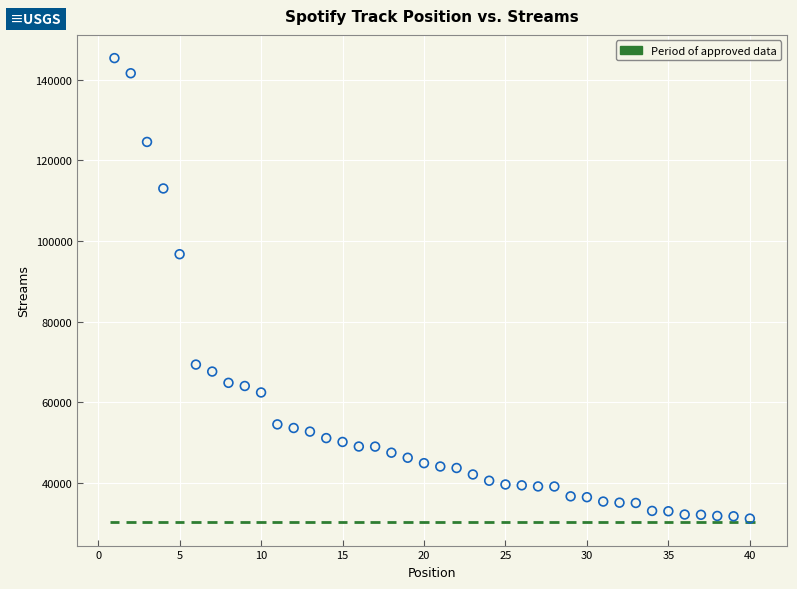

What Y value in the scatter plot is closest to 88288?

96756